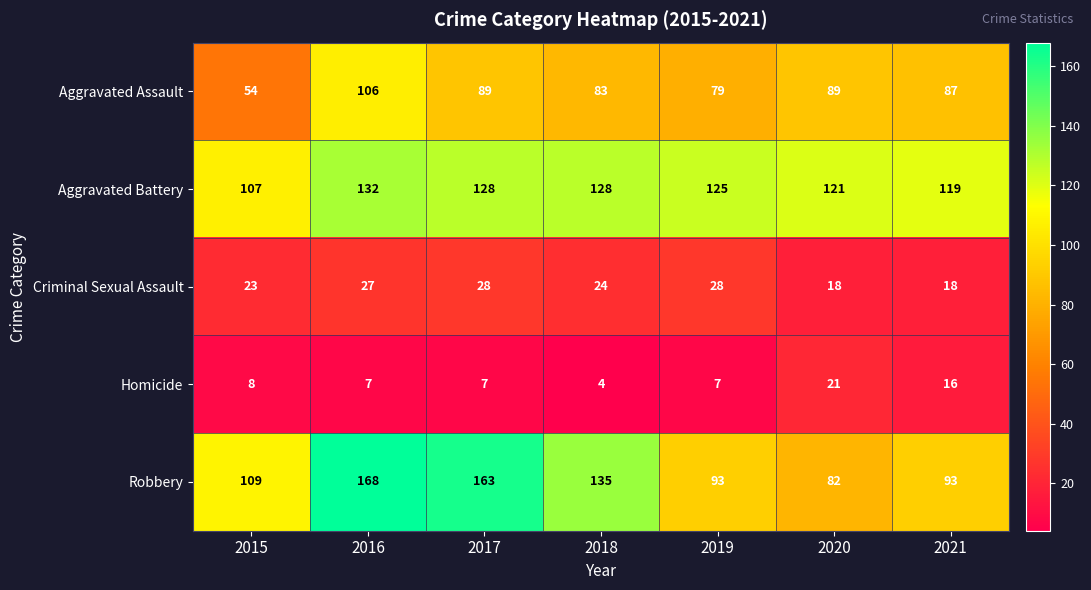

What is the sum of the Aggravated Battery values at 2017 and 2016?

260